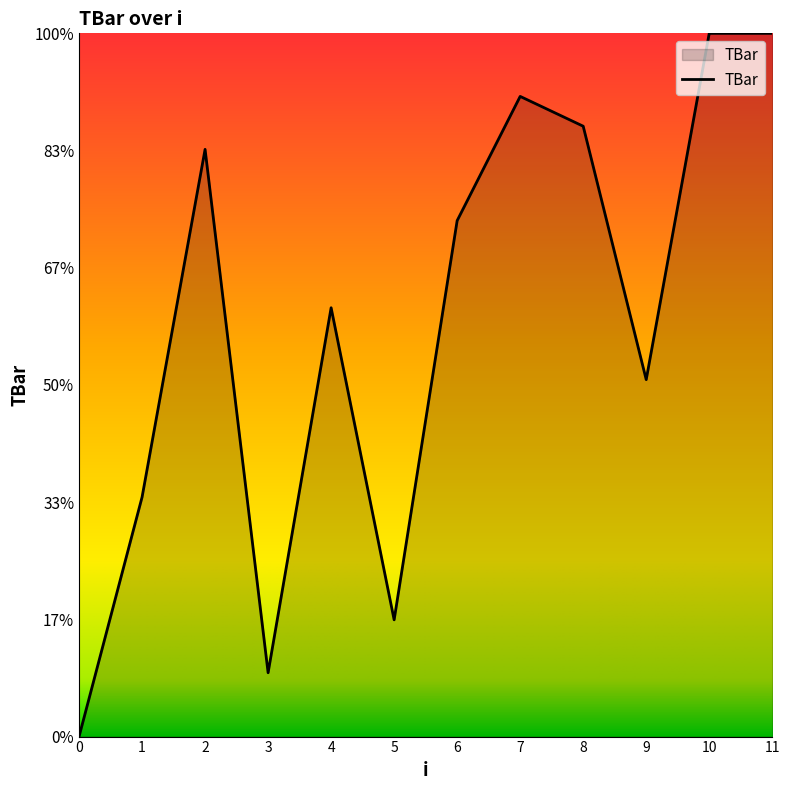

Does the chart display data point markers on the line(s)?

No